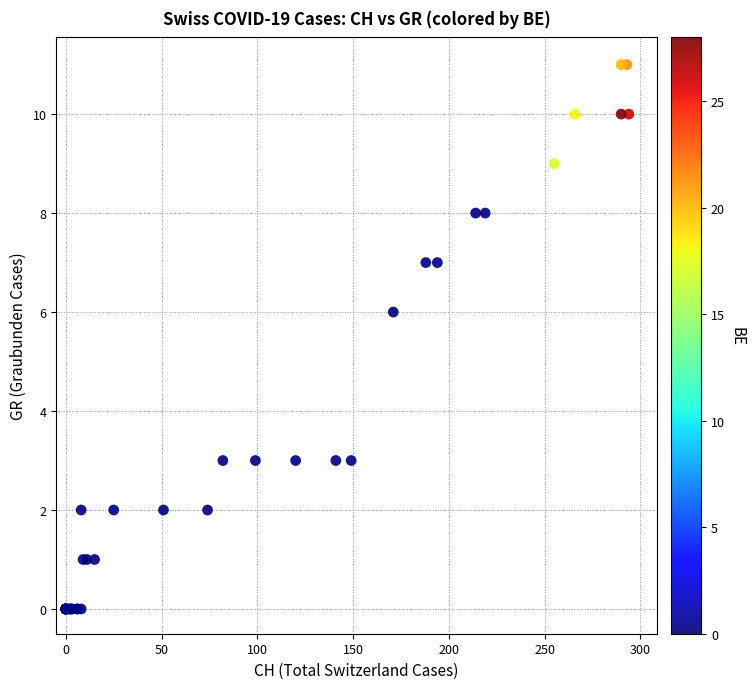

What Y value in the scatter plot is closest to 5?

6